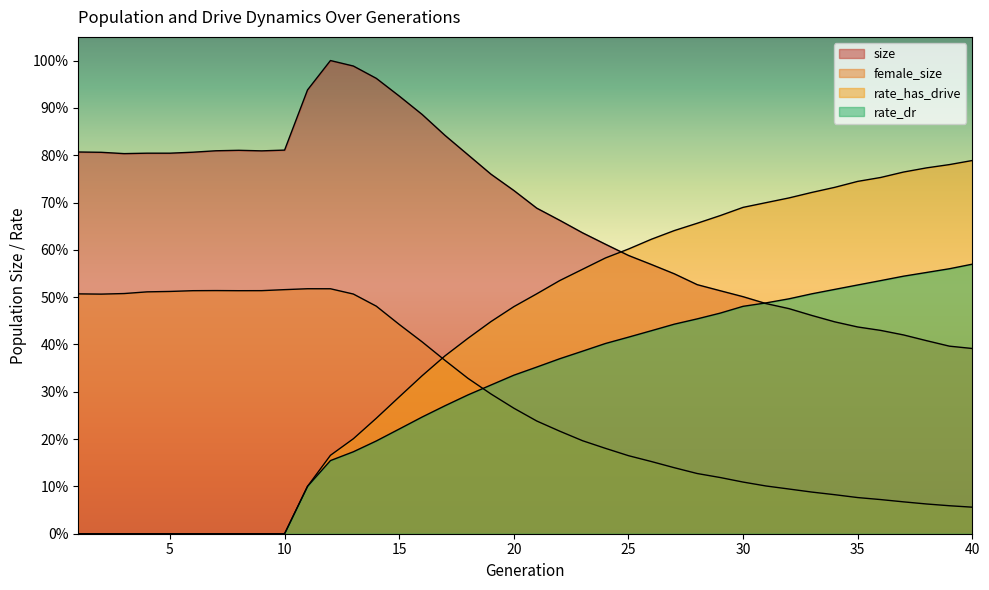

Reading right to left, extract all data points from this chart.

size: 40=0.4	39=0.4	38=0.4	37=0.4	36=0.4	35=0.4	34=0.4	33=0.5	32=0.5	31=0.5	30=0.5	29=0.5	28=0.5	27=0.5	26=0.6	25=0.6	24=0.6	23=0.6	22=0.7	21=0.7	20=0.7	19=0.8	18=0.8	17=0.8	16=0.9	15=0.9	14=1.0	13=1.0	12=1.0	11=0.9	10=0.8	9=0.8	8=0.8	7=0.8	6=0.8	5=0.8	4=0.8	3=0.8	2=0.8	1=0.8
female_size: 40=0.1	39=0.1	38=0.1	37=0.1	36=0.1	35=0.1	34=0.1	33=0.1	32=0.1	31=0.1	30=0.1	29=0.1	28=0.1	27=0.1	26=0.2	25=0.2	24=0.2	23=0.2	22=0.2	21=0.2	20=0.3	19=0.3	18=0.3	17=0.4	16=0.4	15=0.4	14=0.5	13=0.5	12=0.5	11=0.5	10=0.5	9=0.5	8=0.5	7=0.5	6=0.5	5=0.5	4=0.5	3=0.5	2=0.5	1=0.5
rate_dr: 40=0.6	39=0.6	38=0.6	37=0.5	36=0.5	35=0.5	34=0.5	33=0.5	32=0.5	31=0.5	30=0.5	29=0.5	28=0.5	27=0.4	26=0.4	25=0.4	24=0.4	23=0.4	22=0.4	21=0.4	20=0.3	19=0.3	18=0.3	17=0.3	16=0.2	15=0.2	14=0.2	13=0.2	12=0.2	11=0.1	10=0.0	9=0.0	8=0.0	7=0.0	6=0.0	5=0.0	4=0.0	3=0.0	2=0.0	1=0.0
rate_has_drive: 40=0.8	39=0.8	38=0.8	37=0.8	36=0.8	35=0.7	34=0.7	33=0.7	32=0.7	31=0.7	30=0.7	29=0.7	28=0.7	27=0.6	26=0.6	25=0.6	24=0.6	23=0.6	22=0.5	21=0.5	20=0.5	19=0.4	18=0.4	17=0.4	16=0.3	15=0.3	14=0.2	13=0.2	12=0.2	11=0.1	10=0.0	9=0.0	8=0.0	7=0.0	6=0.0	5=0.0	4=0.0	3=0.0	2=0.0	1=0.0